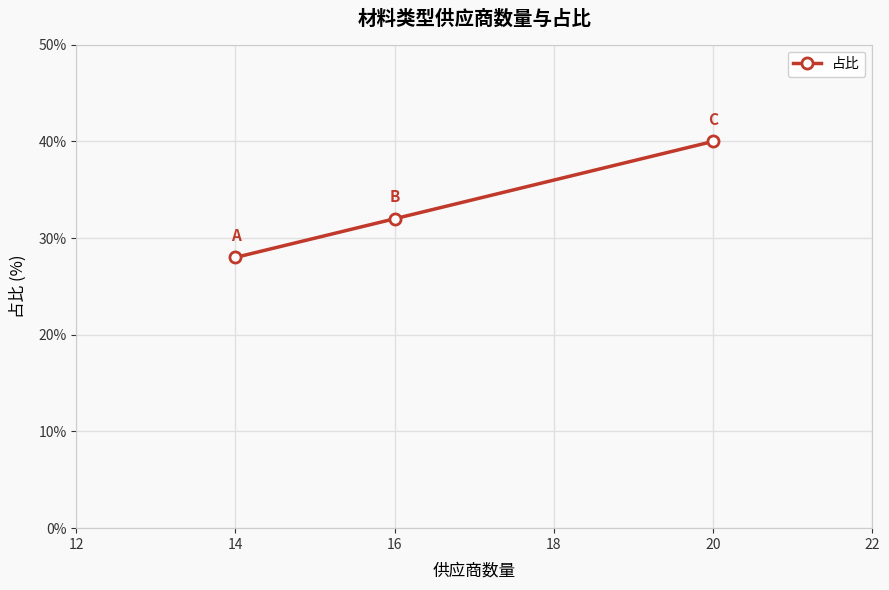

Rank the categories by value from lowest to highest.

14, 16, 20